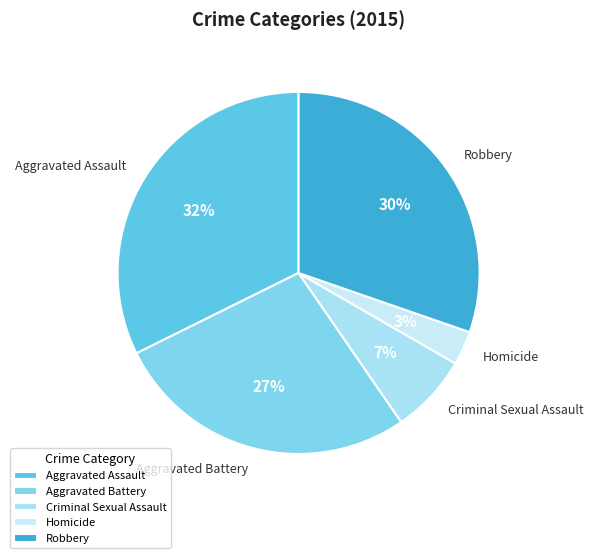

Do Aggravated Battery and Homicide together represent more than half of the pie?

No